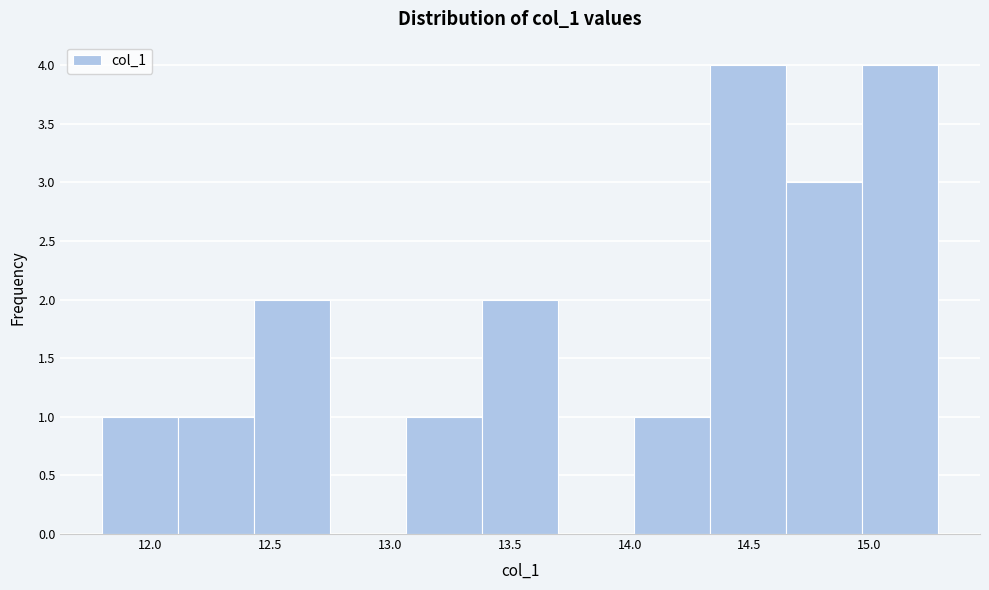

Reading left to right, list every bar in this chart as the range it spans on the x-axis followed by its height. Neither the bar edges nor the heights are printed on the chart, so give them approximately, as read against the axes.

11.80 to 12.10: 1
12.10 to 12.45: 1
12.45 to 12.75: 2
12.75 to 13.05: 0
13.05 to 13.40: 1
13.40 to 13.70: 2
13.70 to 14.00: 0
14.00 to 14.35: 1
14.35 to 14.65: 4
14.65 to 14.95: 3
14.95 to 15.30: 4